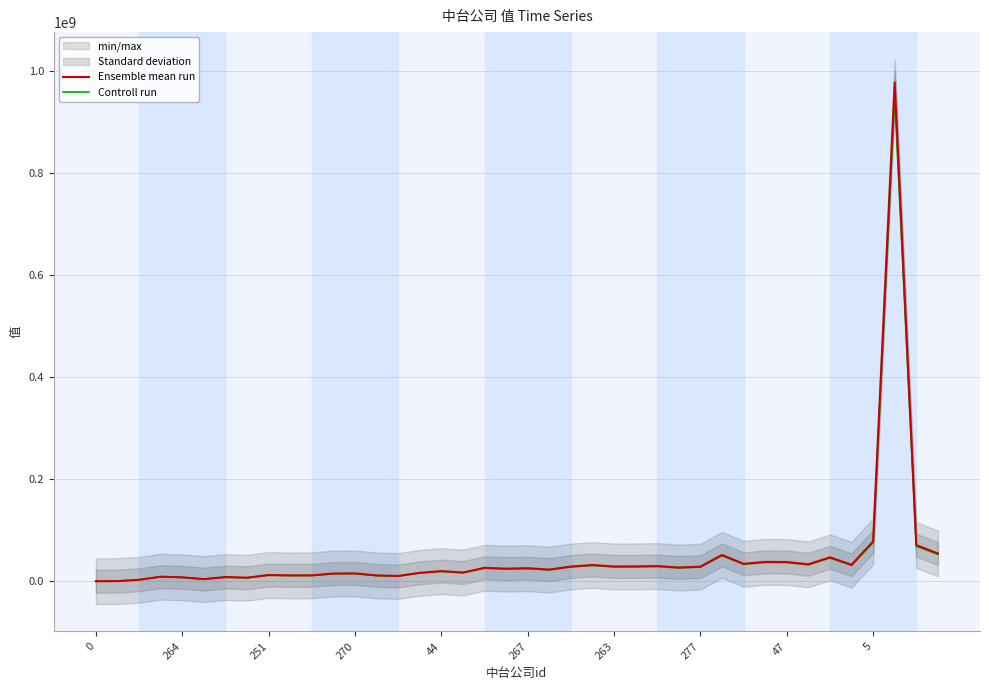

What is the maximum value for Ensemble mean run?

977306243.0